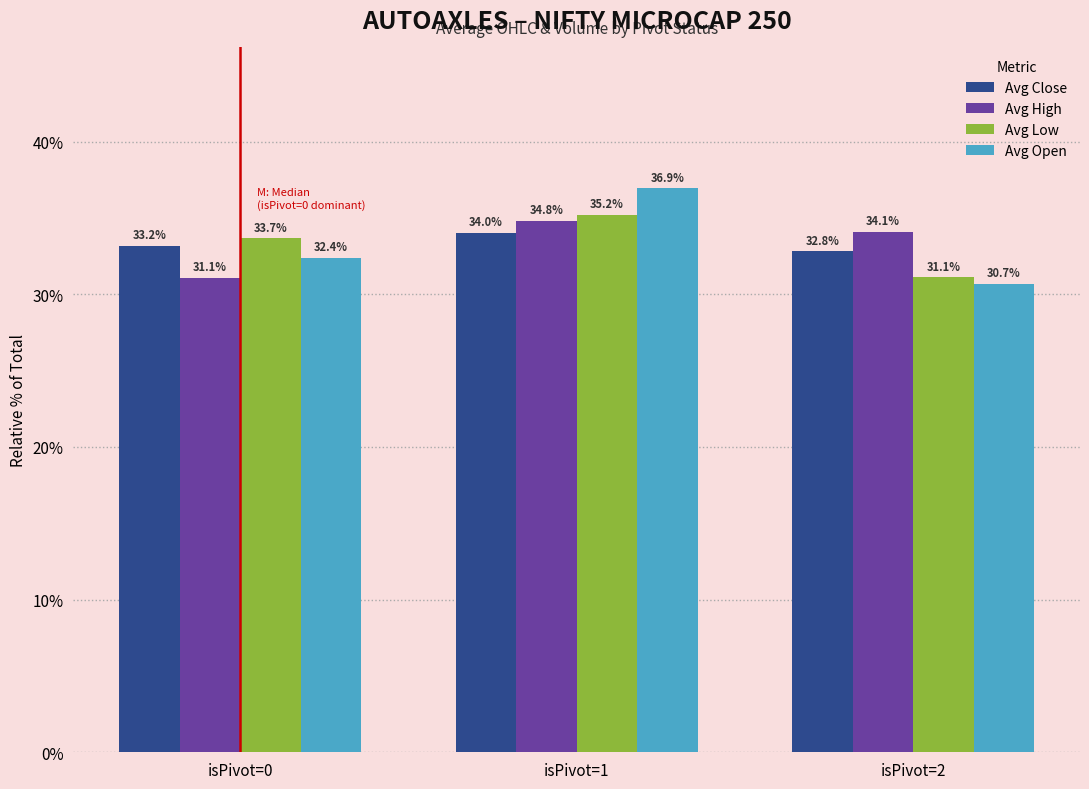

What is the sum of all Avg Low values?

100.0